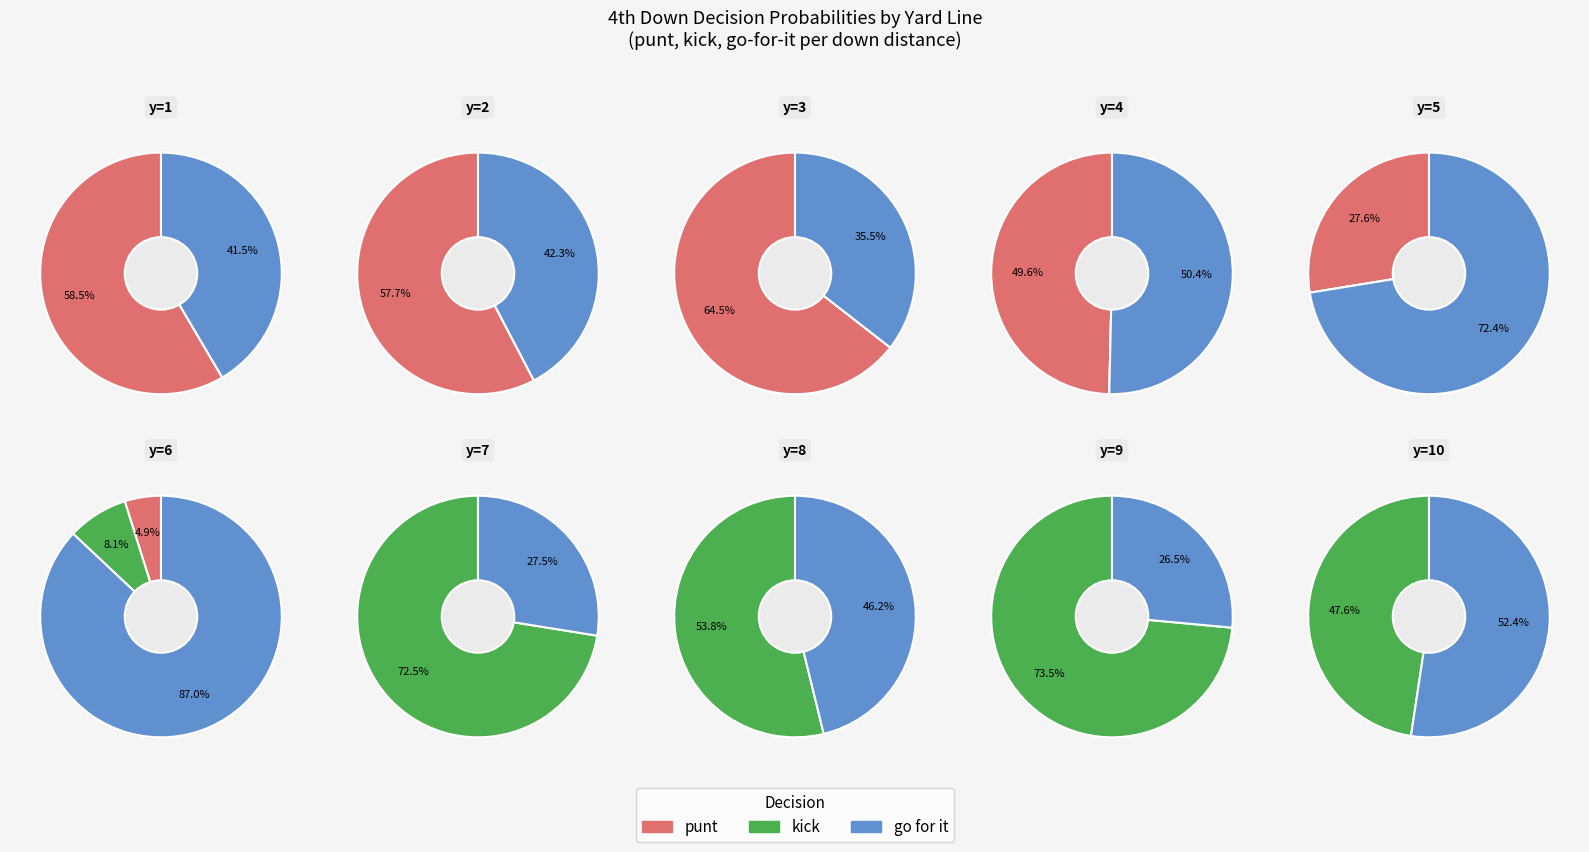

Does any single category account for the majority?

No